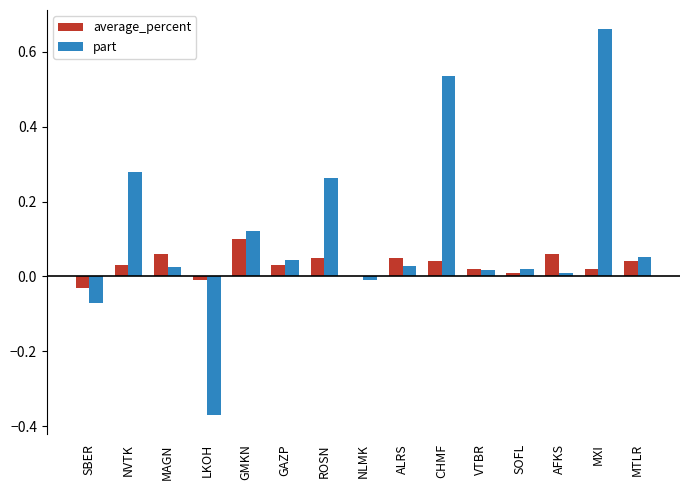

How many data points does each series have?

15